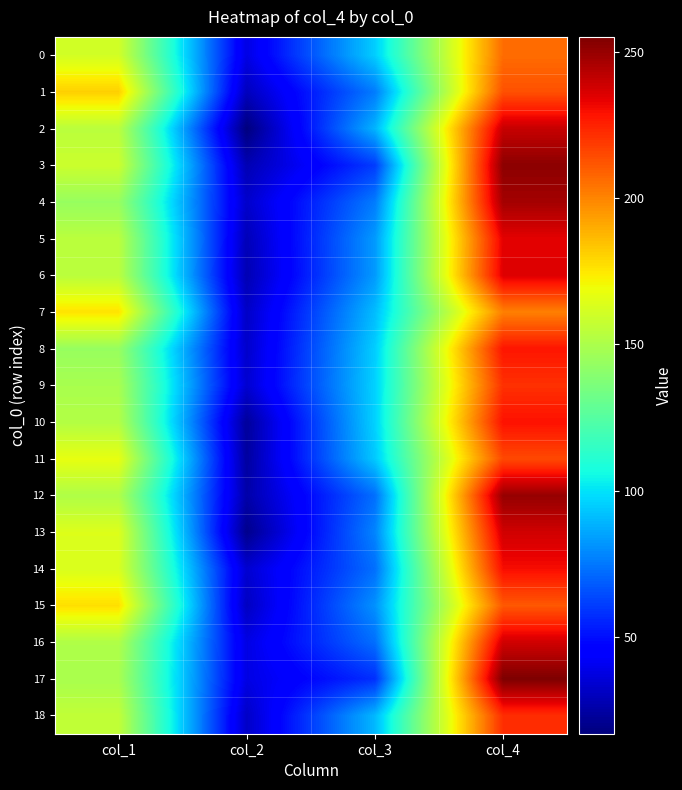

Which has a higher value, col_3 or col_4?

col_4